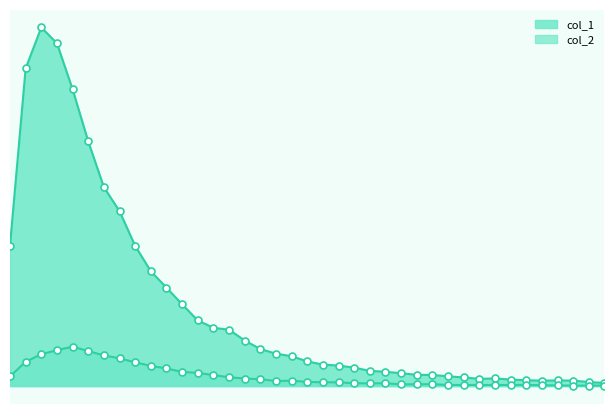

Which series has the largest Y range (max minus min)?

col_1